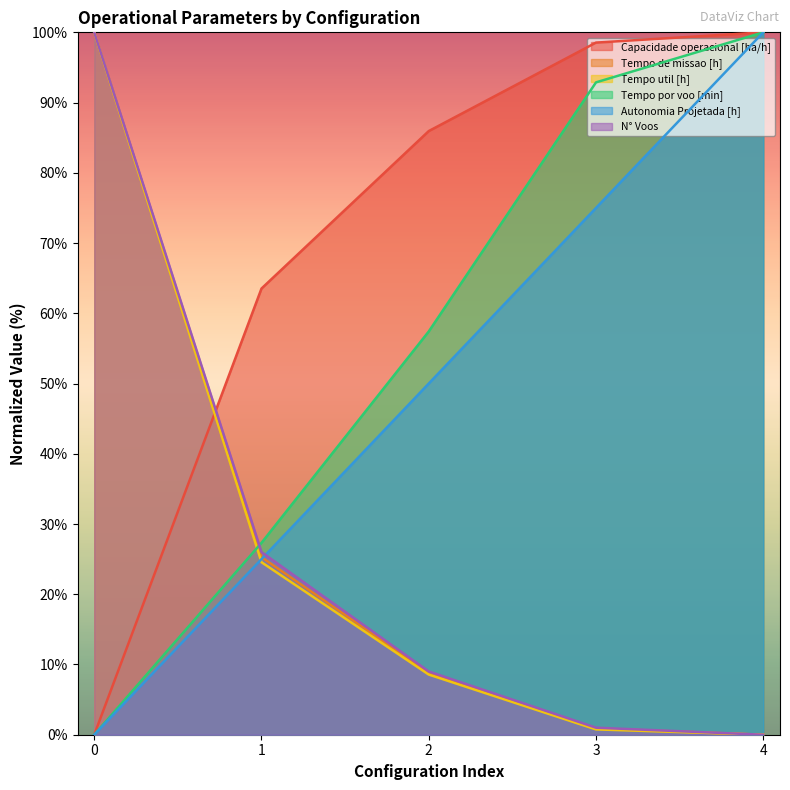

Rank the categories by Capacidade operacional [ha/h] value from highest to lowest.

4, 3, 2, 1, 0